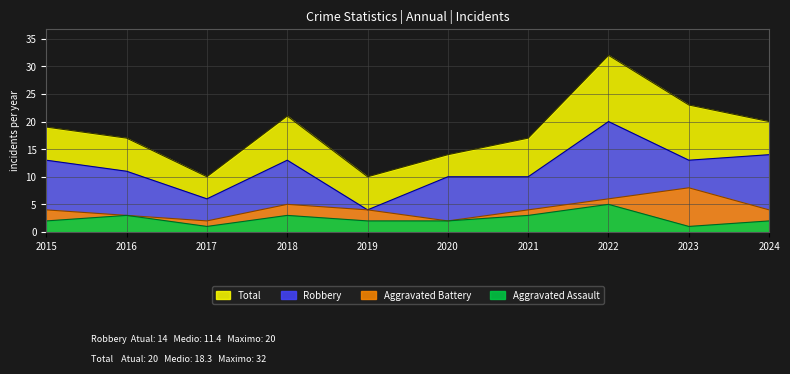

Reading left to right, extract all data points from this chart.

Robbery: 13	11	6	13	4	10	10	20	13	14
Total: 19	17	10	21	10	14	17	32	23	20
Aggravated Battery: 4	3	2	5	4	2	4	6	8	4
Aggravated Assault: 2	3	1	3	2	2	3	5	1	2